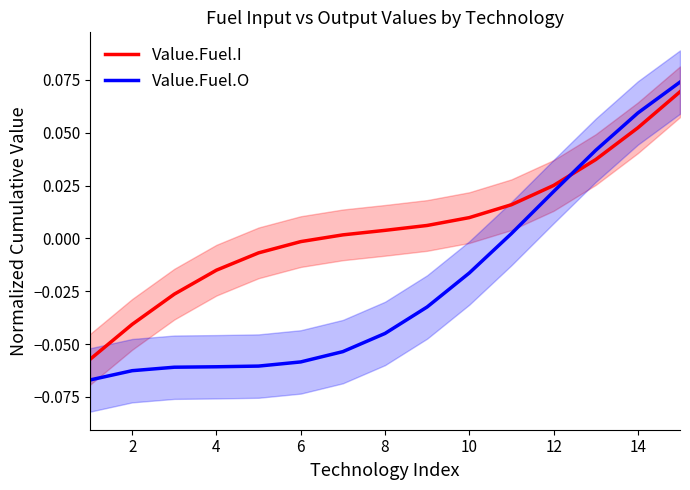

Which series has the widest spread of values?

Value.Fuel.O